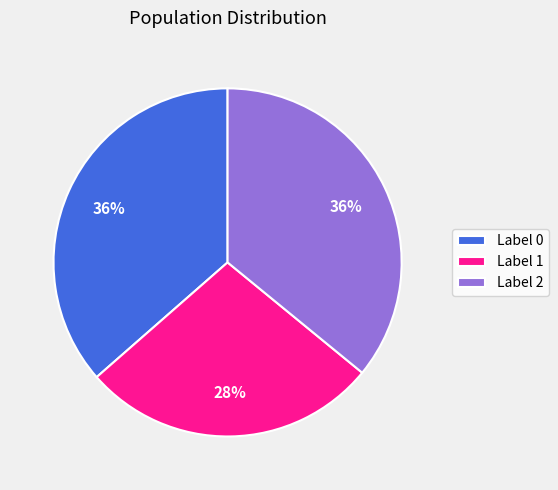

Is the sum of Label 1 and Label 0 greater than half?

Yes